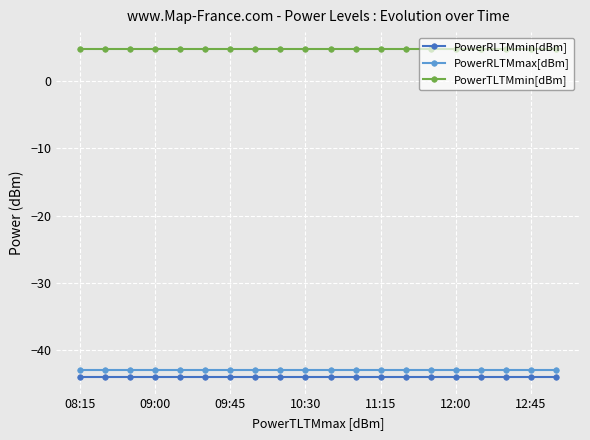

True or false: PowerRLTMmin[dBm] and PowerTLTMmin[dBm] cross at least once.

False